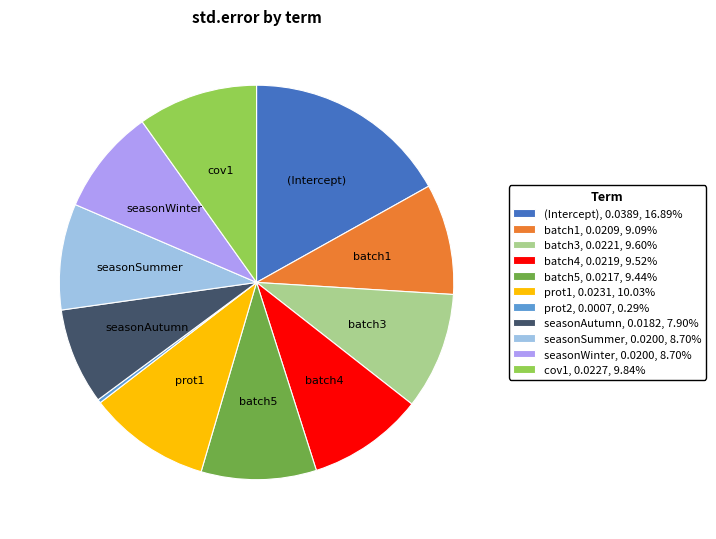

Does any single category account for the majority?

No